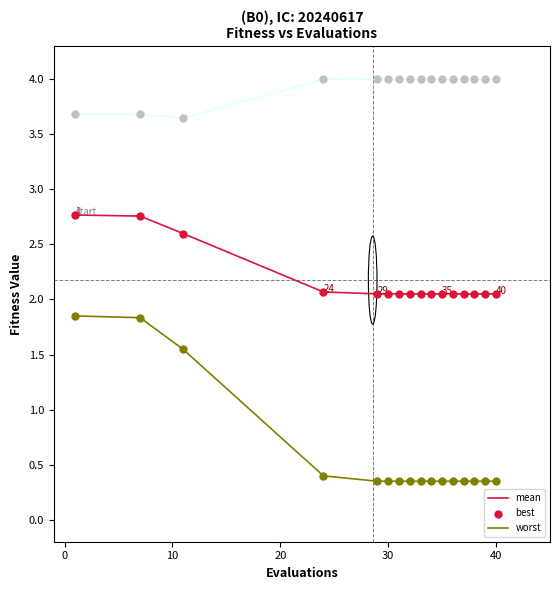

What are all the series names shown in the legend?

mean, best, worst